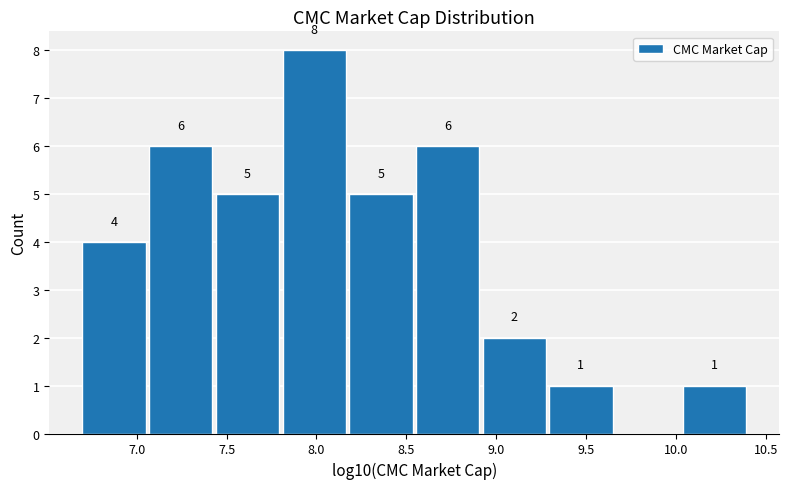

Which range on the x-axis has the tallest bar?

7.80 to 8.20